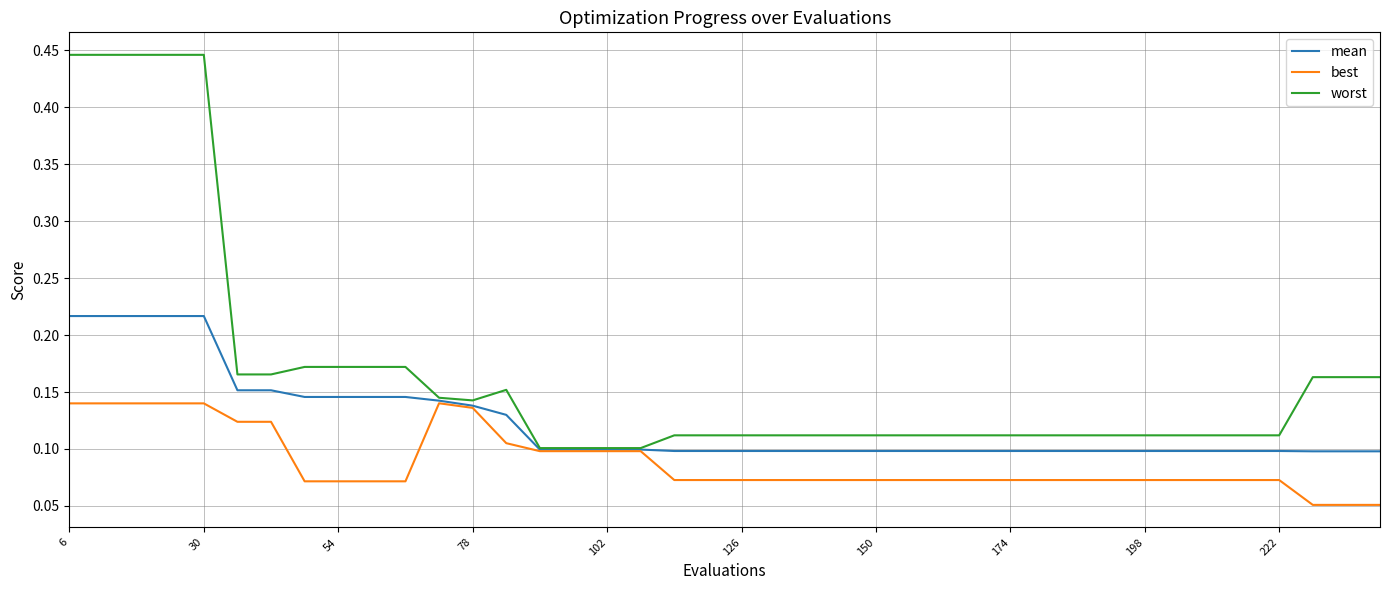

Rank the series by their average value, from lowest to highest.

best, mean, worst